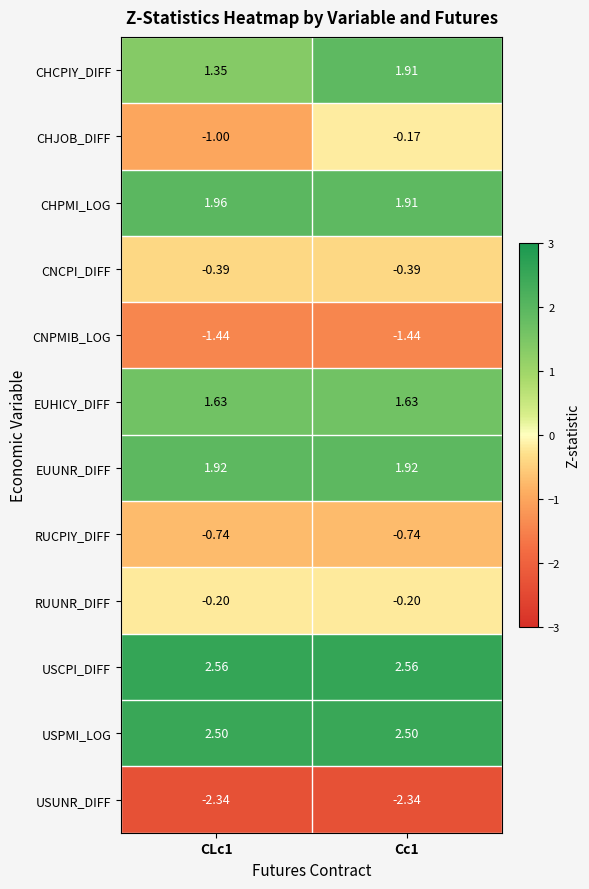

Which series changed the most between CLc1 and Cc1?

CHJOB_DIFF